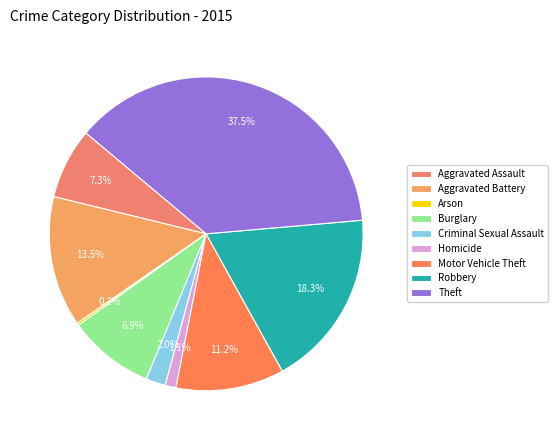

To the nearest percent, what is the combined percentage of Burglary and Aggravated Battery?

22%